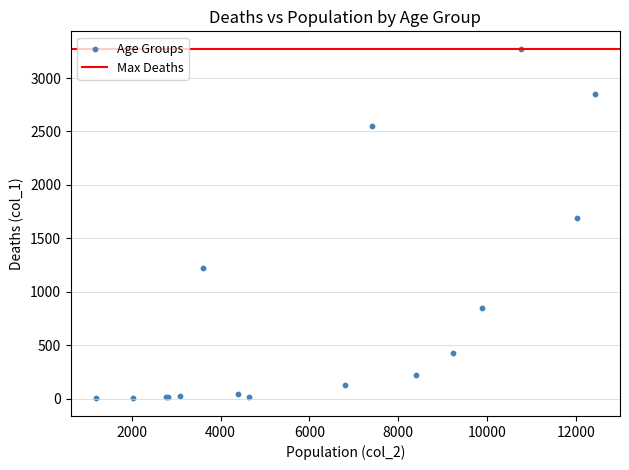

What Y value in the scatter plot is closest to 1638?

1690